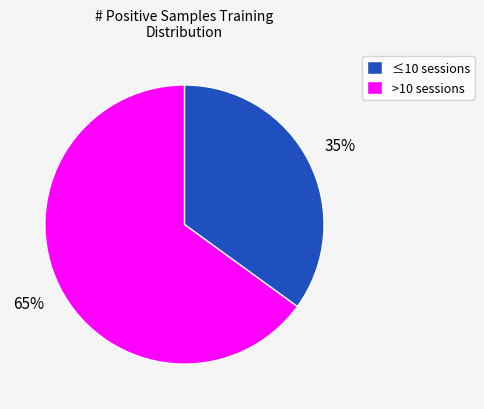

What percentage is the ≤10 sessions slice, to the nearest percent?

35%